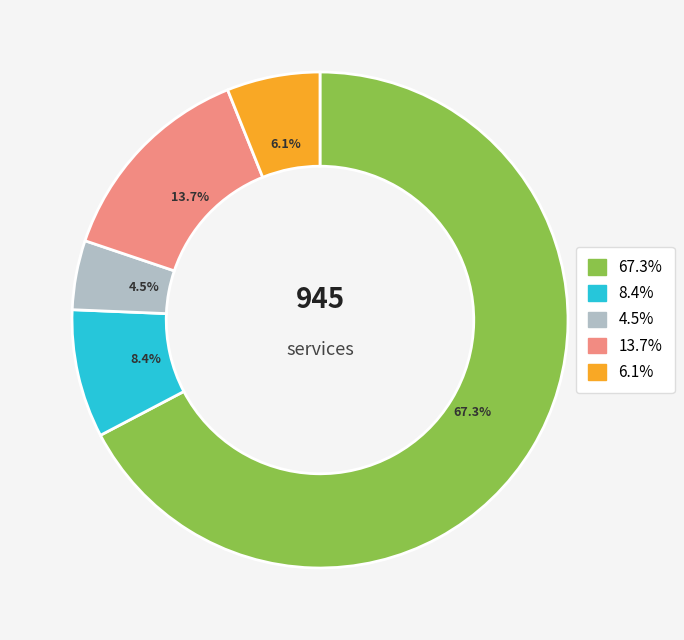

To the nearest percent, what is the average slice percentage?

20%